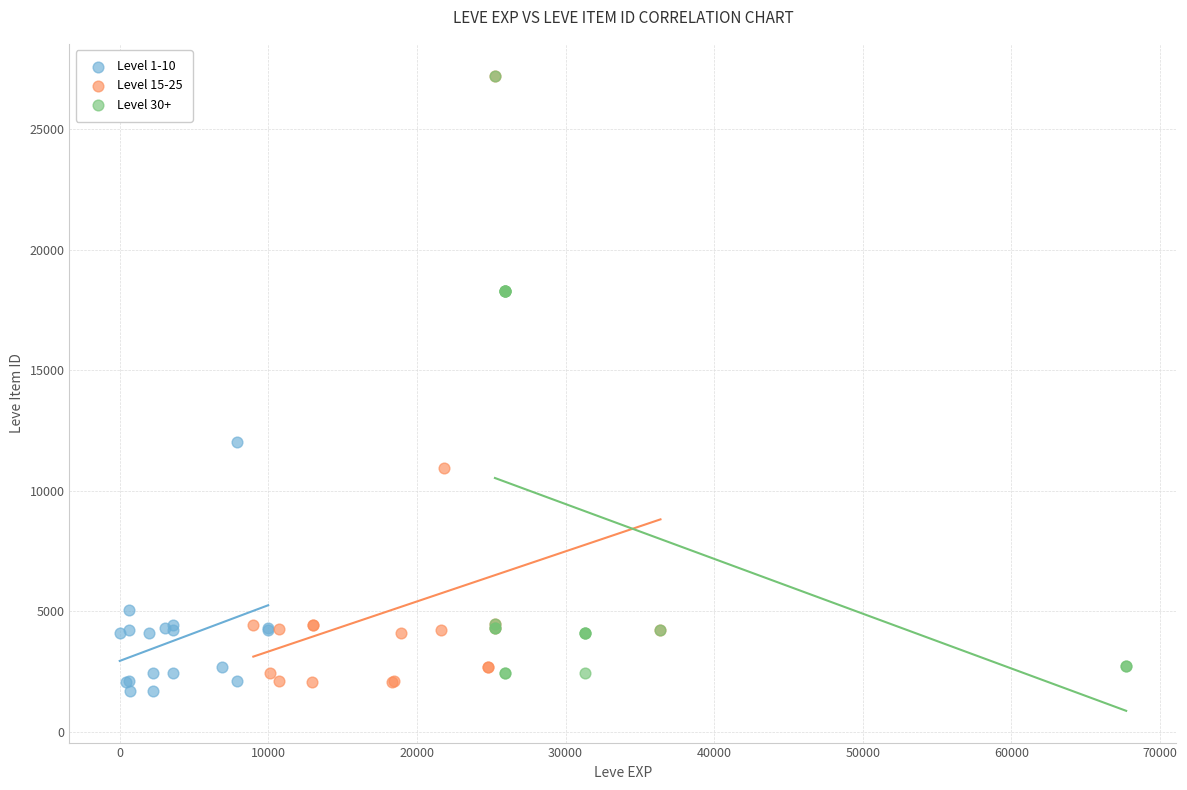

Which series has the widest spread of Y values?

Level 15-25